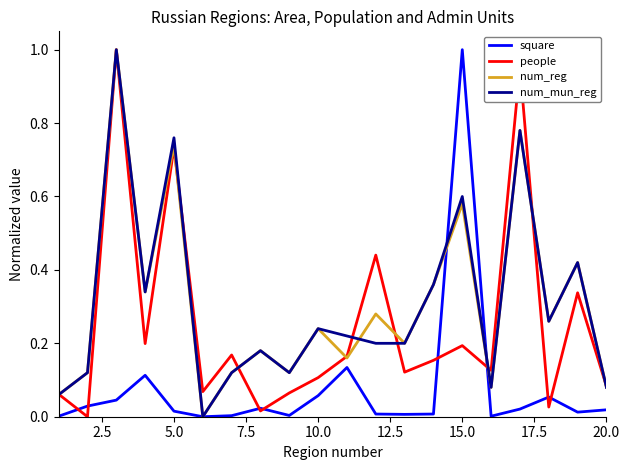

Which category has the highest value in the square series?

15.0